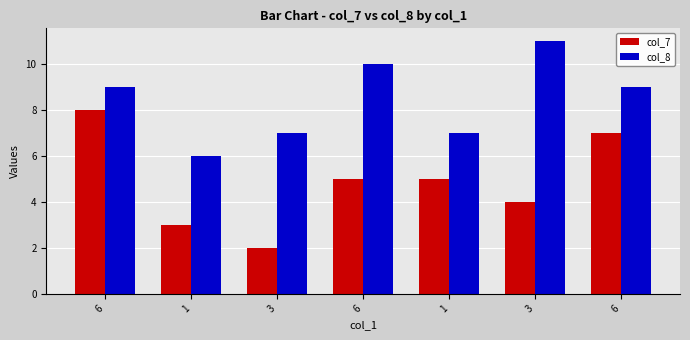

Rank the categories by col_7 value from highest to lowest.

6, 6, 6, 1, 3, 1, 3